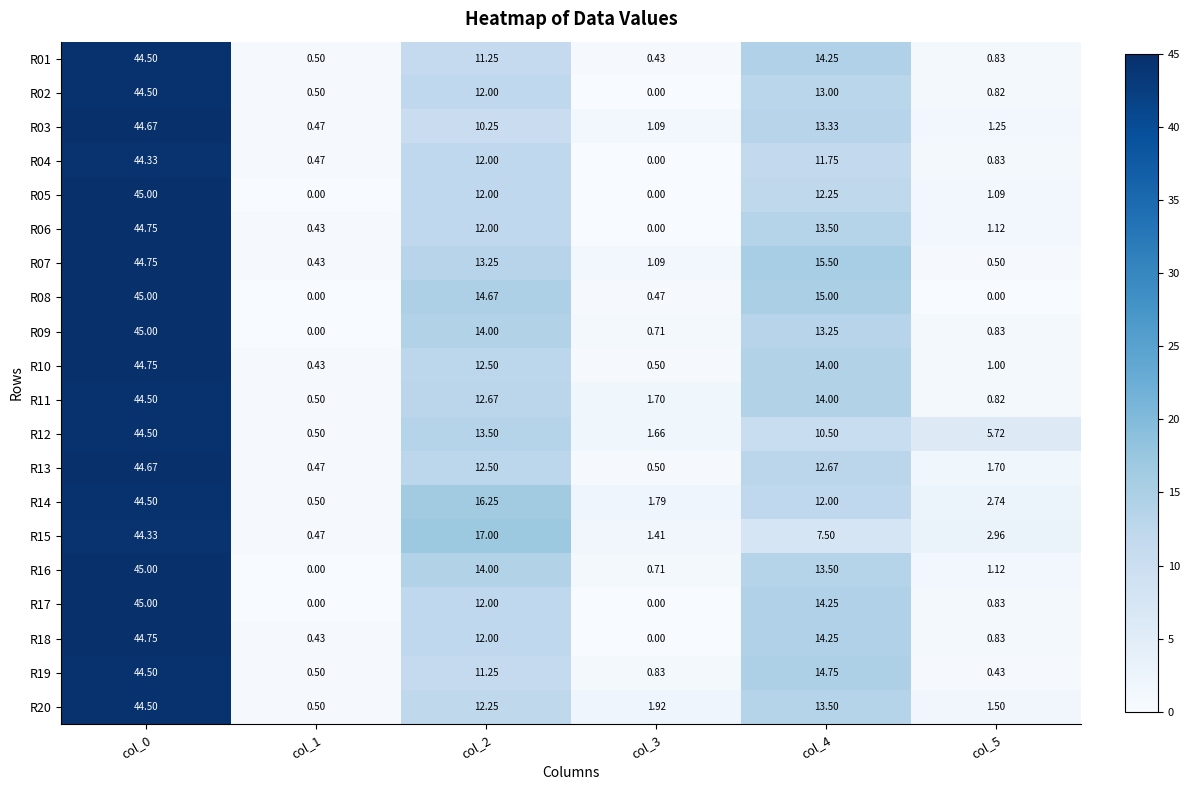

Is the value of R20 at col_1 greater than the value of R09 at col_3?

No